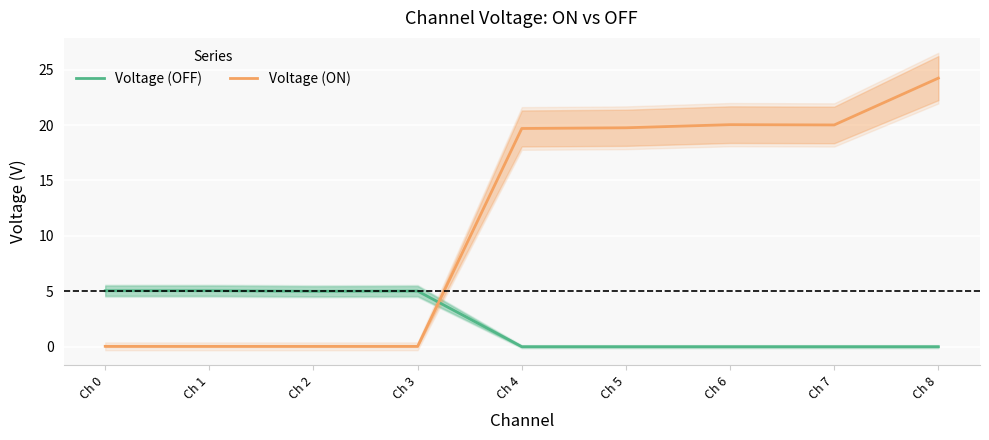

True or false: Voltage (ON) and Voltage (OFF) cross at least once.

True